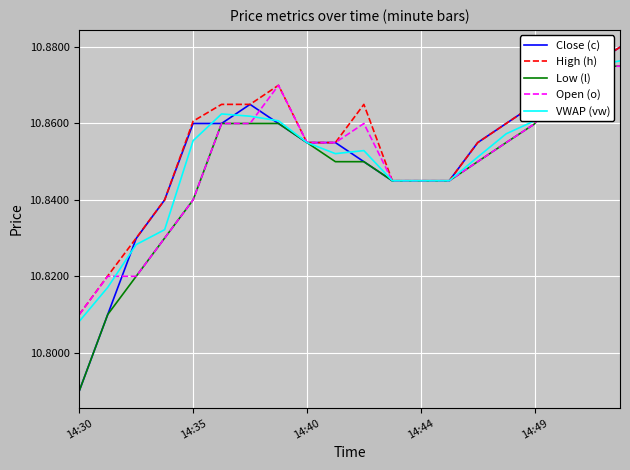

How many series are shown in this chart?

5